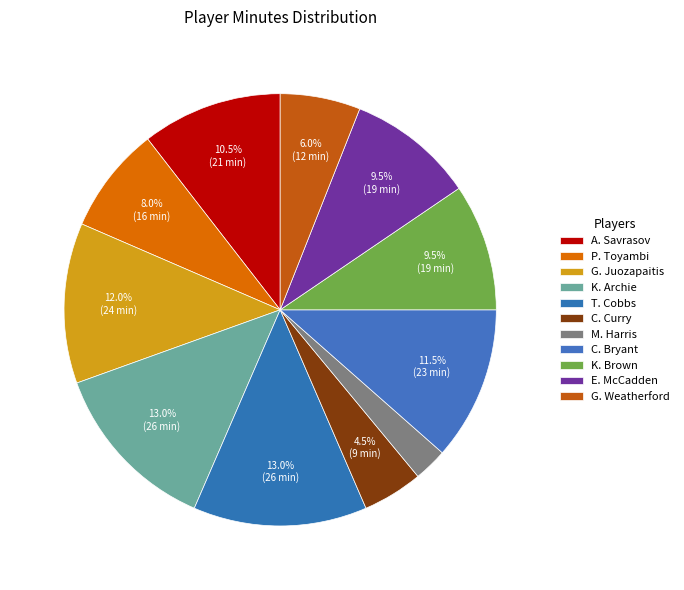

Count the number of slices in the pie.

11